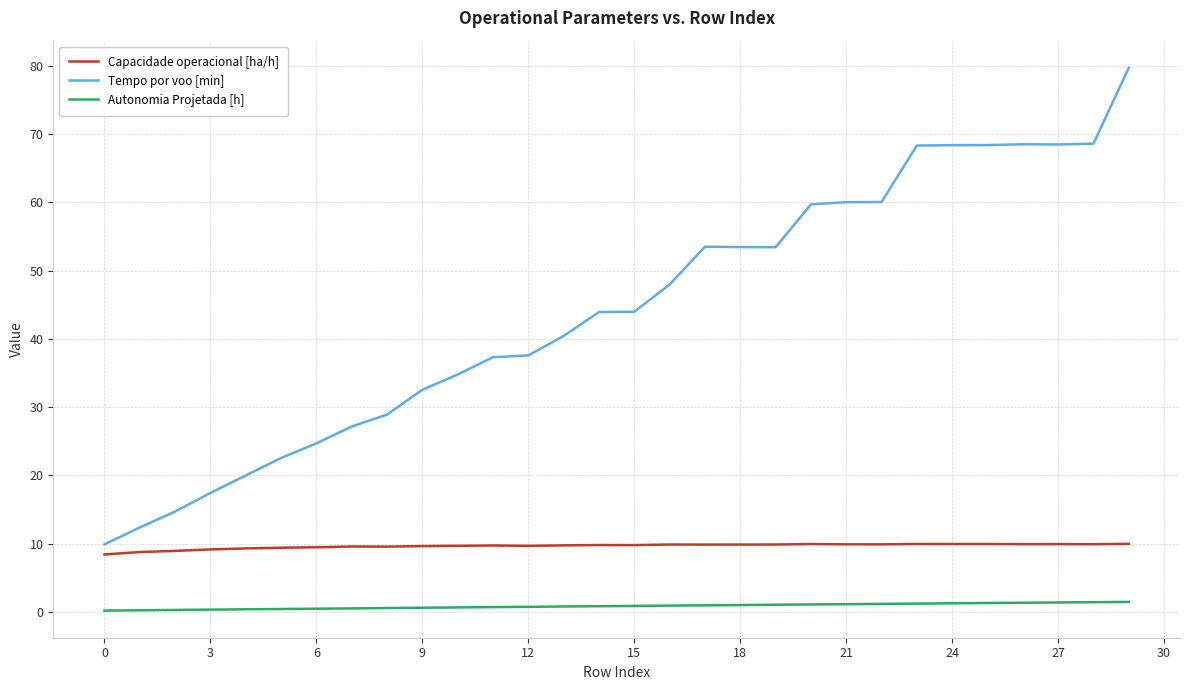

Which series has the largest total across all categories?

Tempo por voo [min]